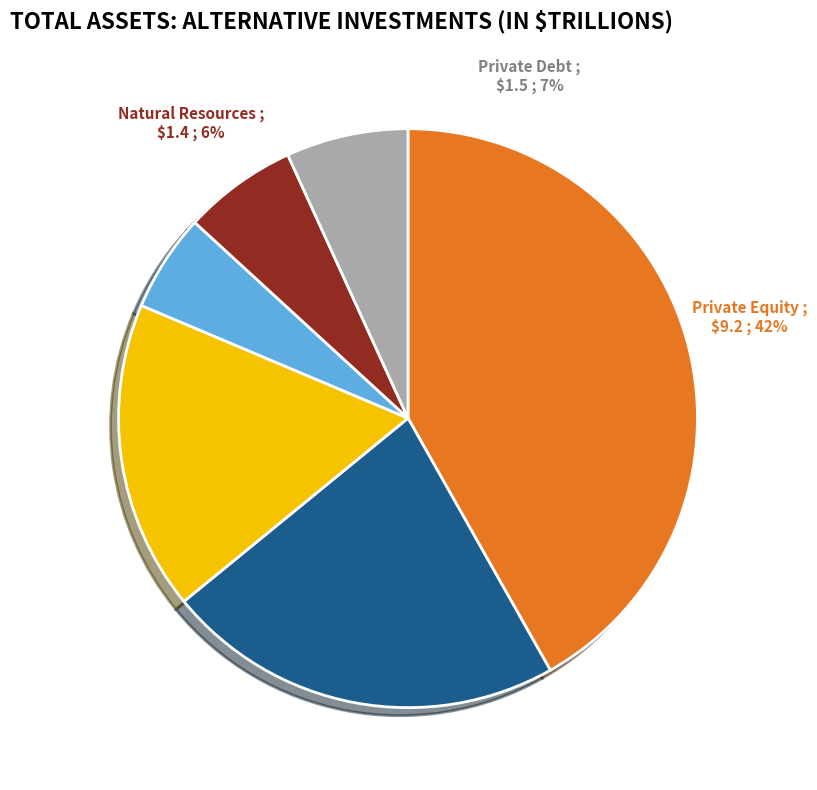

Is there a majority slice in this chart?

No